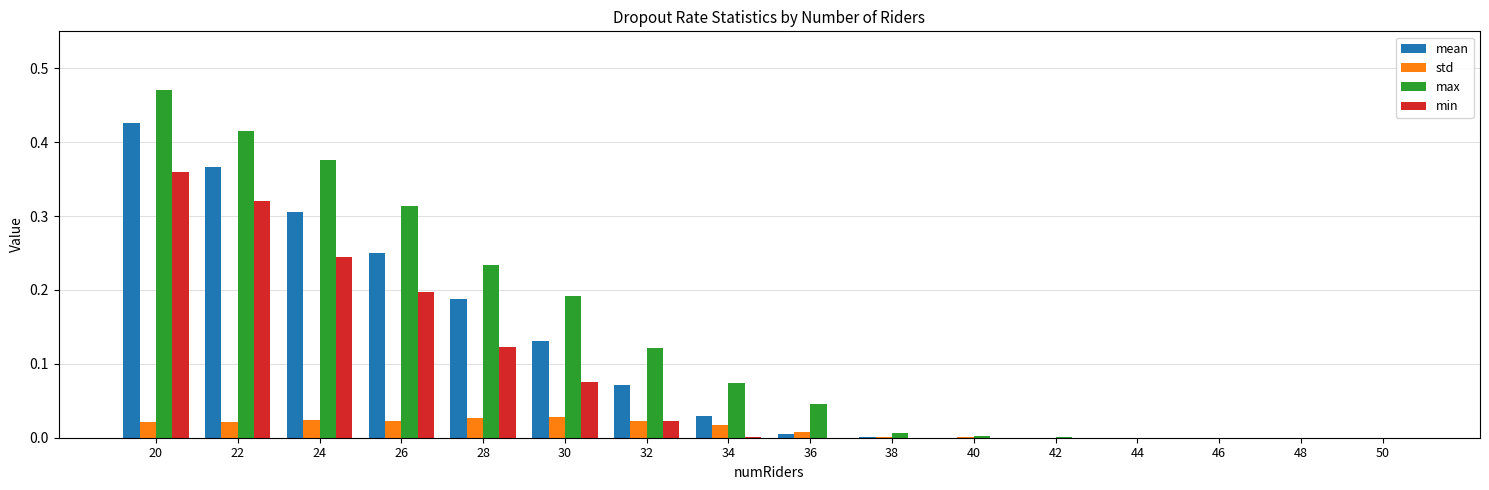

Count the number of categories in the chart.

16